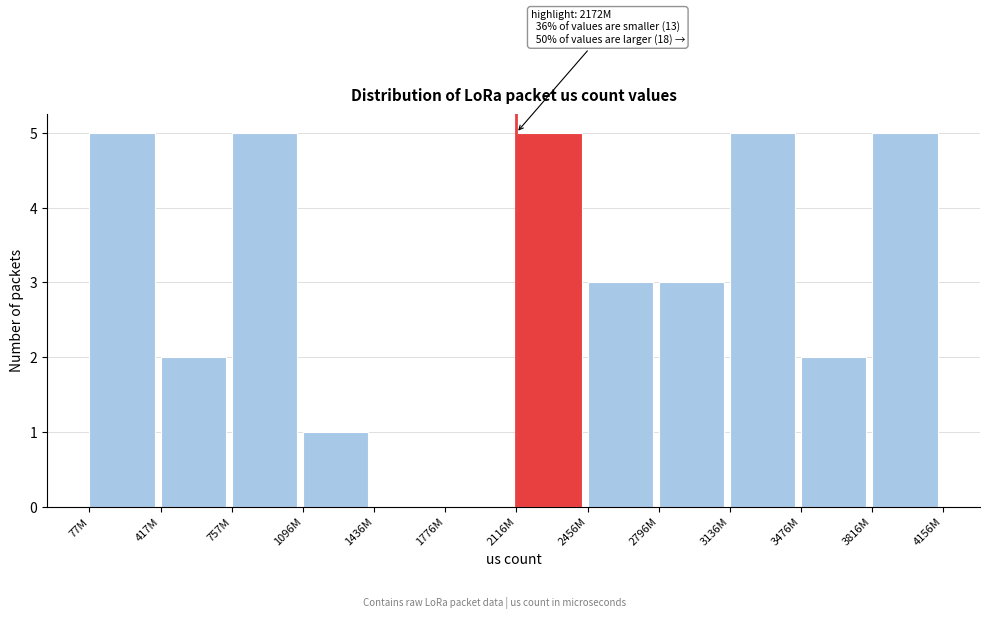

Reading left to right, transcribe all the data shown in this chart.

77M=5	417M=2	757M=5	1096M=1	1436M=0	1776M=0	2116M=5	2456M=3	2796M=3	3136M=5	3476M=2	3816M=5